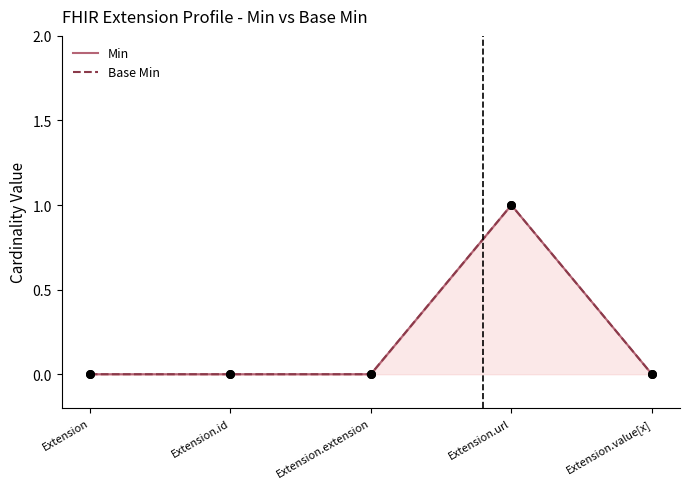

At which category is the sum across all series the highest?

Extension.url